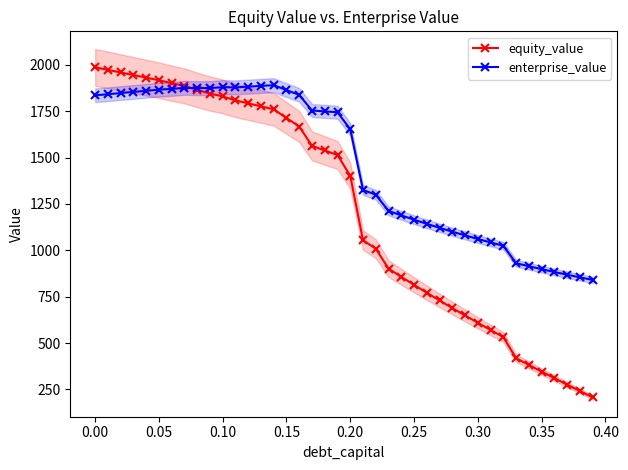

In enterprise_value, how many points are higher than both neighbors (excluding endpoints)?

3